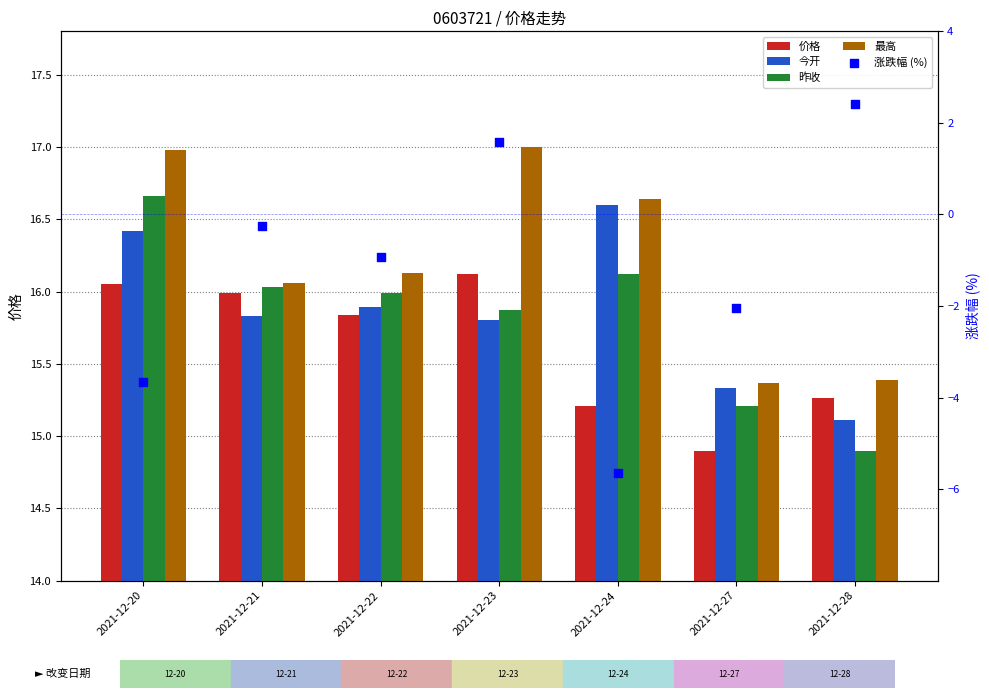

What is the total value across all series at 2021-12-21?

63.7